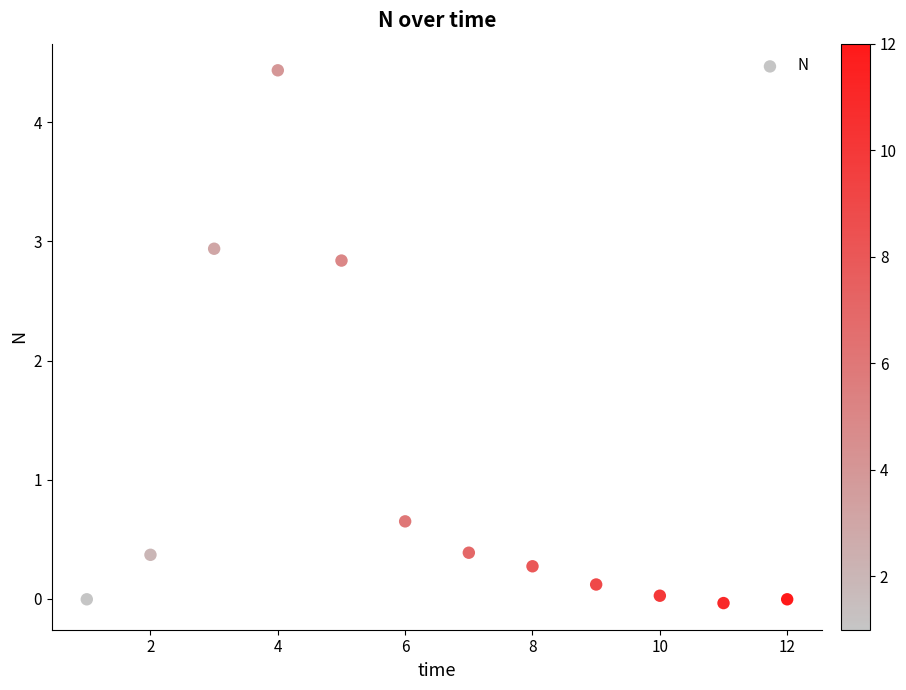

What is the range of X values (max minus min)?

11.0